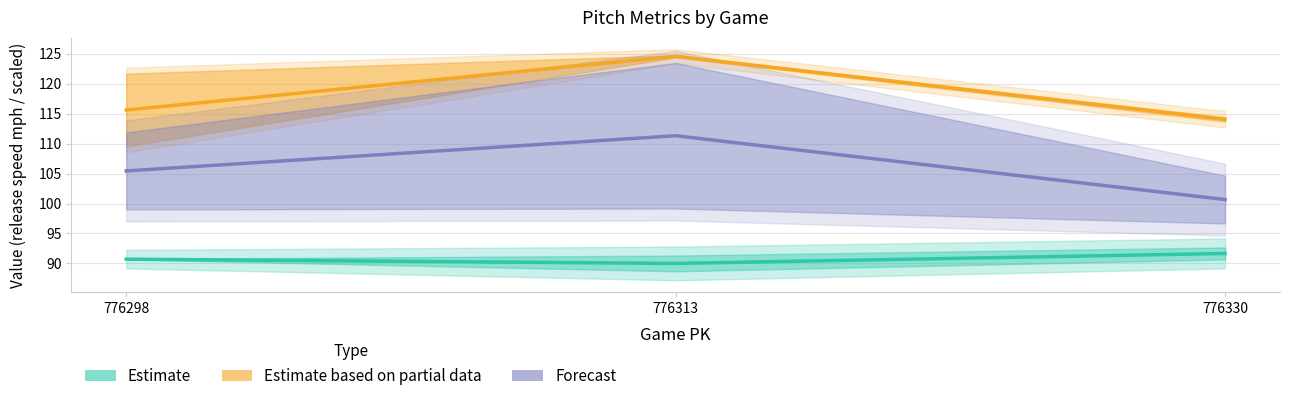

How many categories are shown in the chart?

3